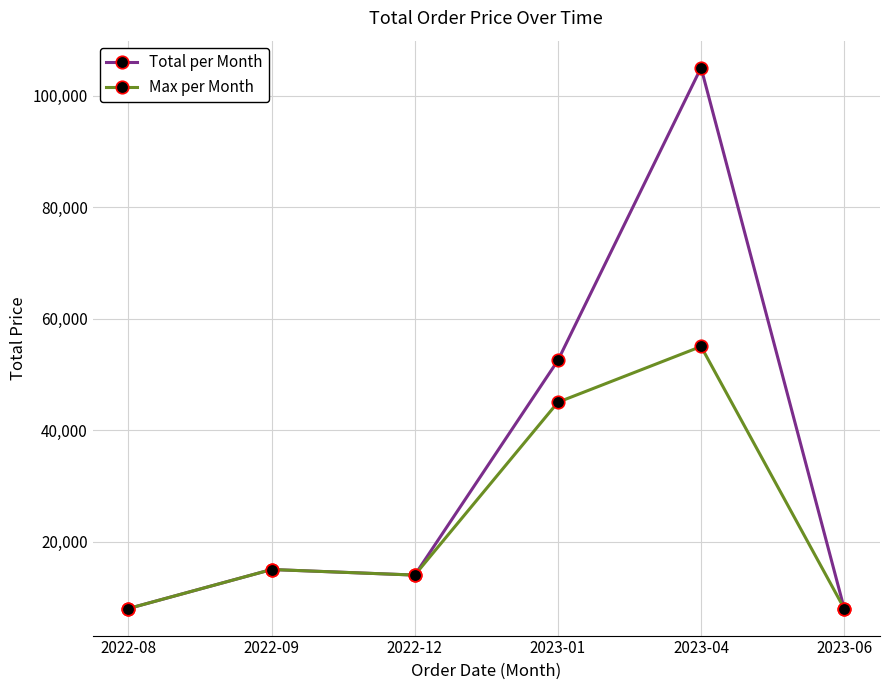

What is the difference between the maximum and minimum values in the Max per Month series?

47000